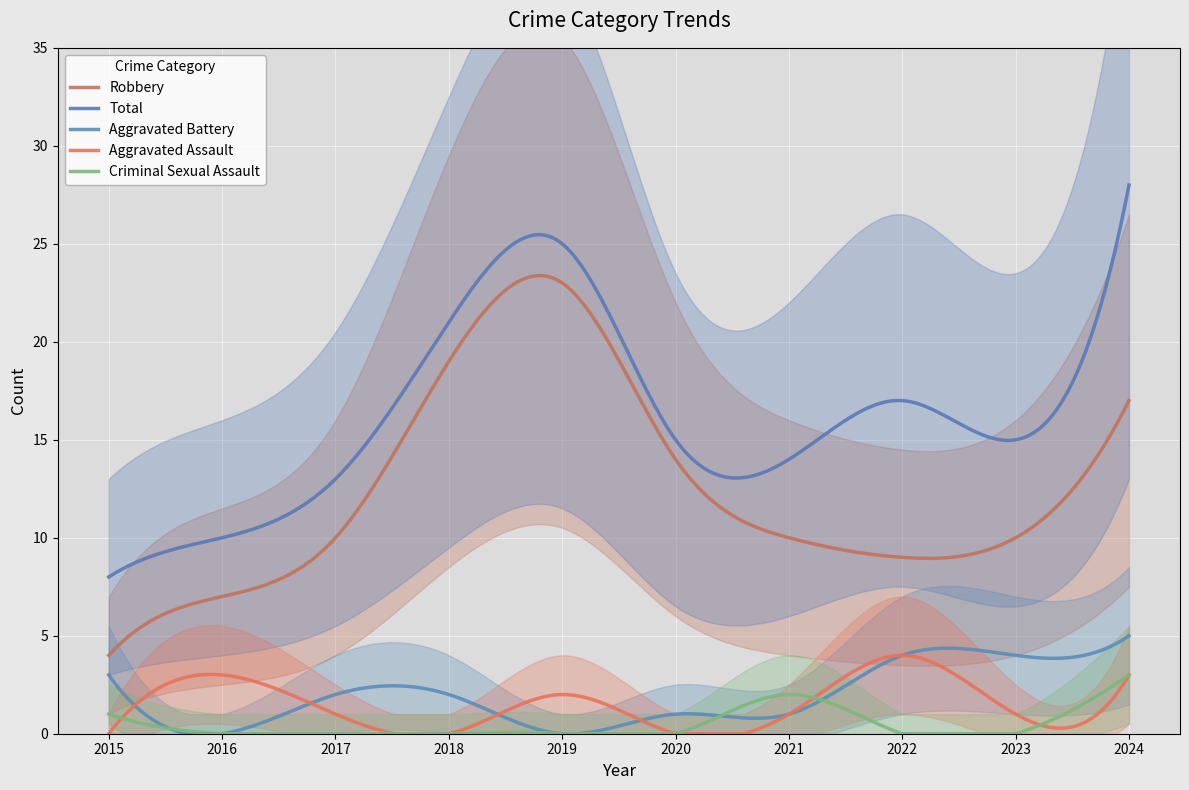

Which category has the highest value in the Aggravated Battery series?

2024